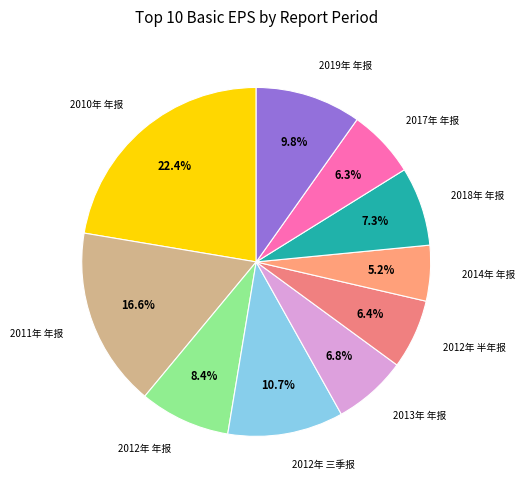

To the nearest percent, what percentage of the pie is 2019年 年报?

10%